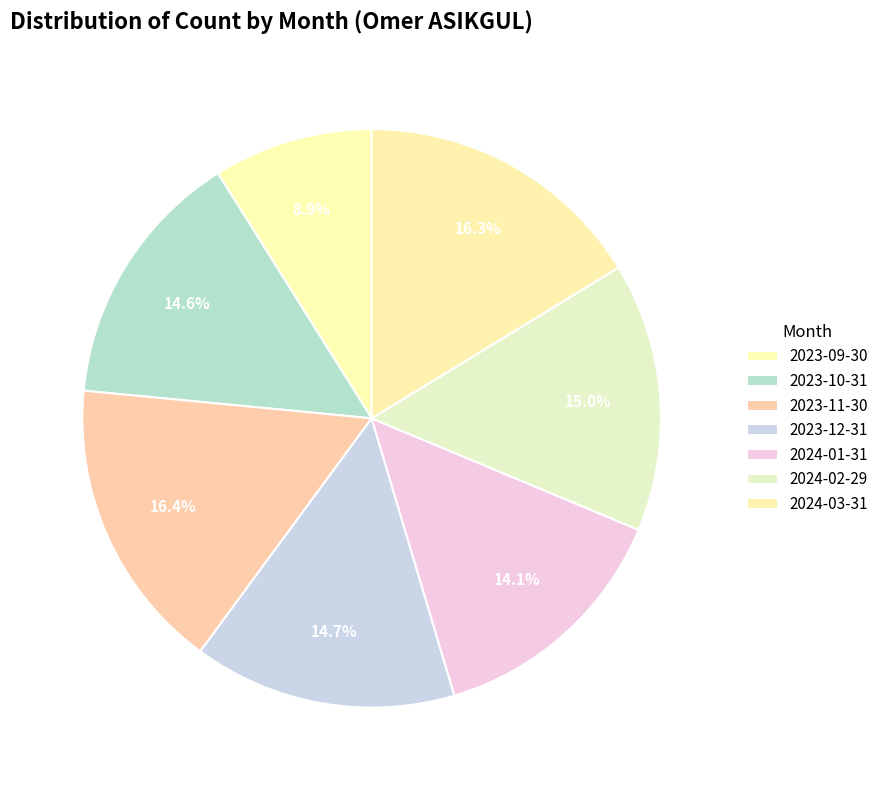

To the nearest percent, what portion does 2024-01-31 represent?

14%